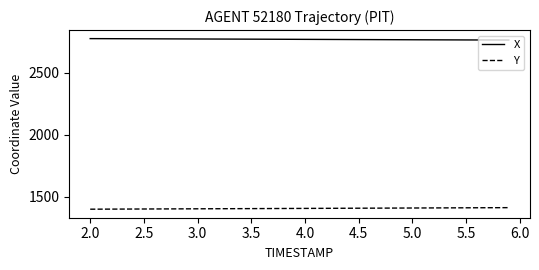

True or false: Y and X cross at least once.

False